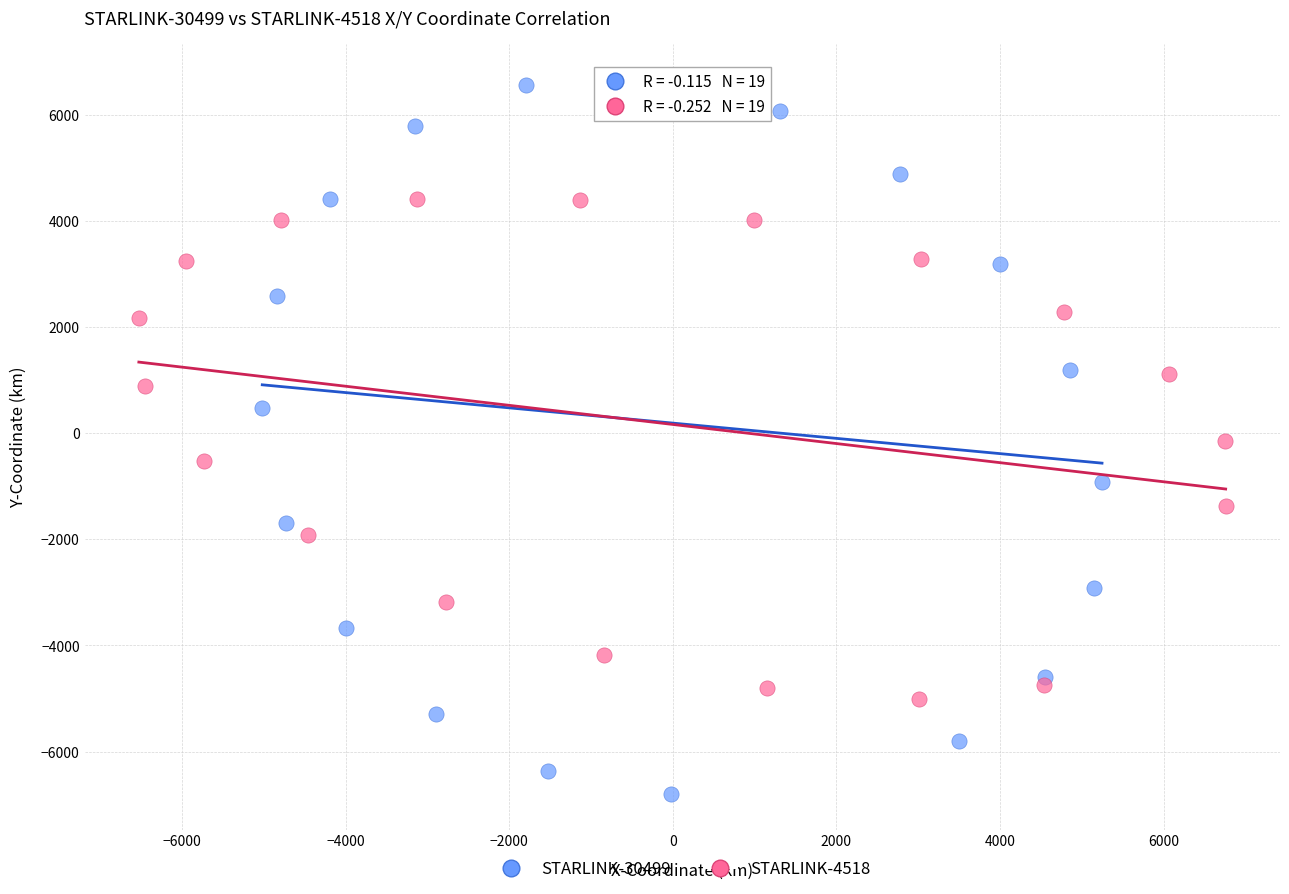

Which series contains the highest Y value?

STARLINK-30499